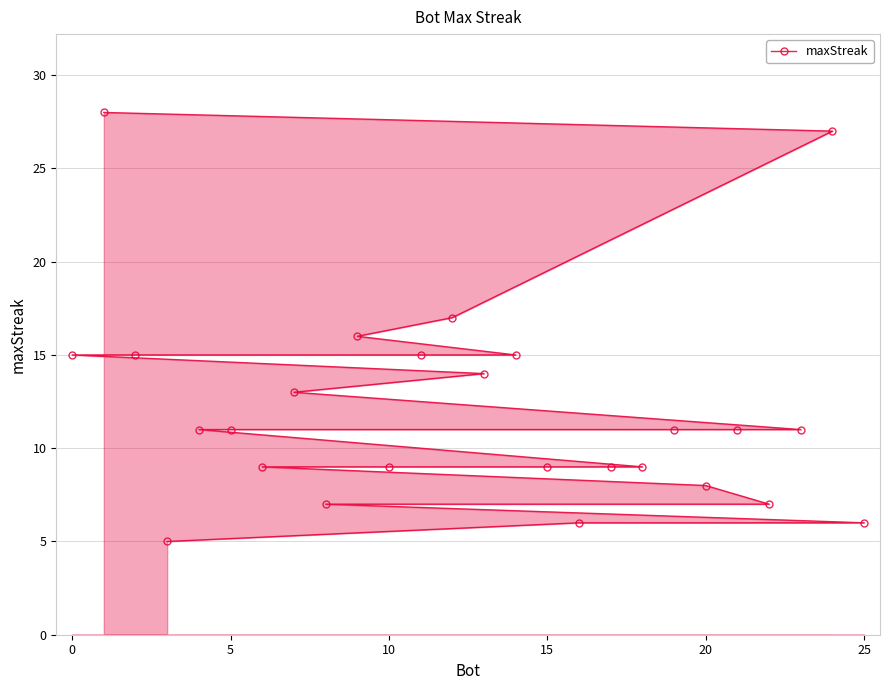

How many lines are shown in the chart?

1